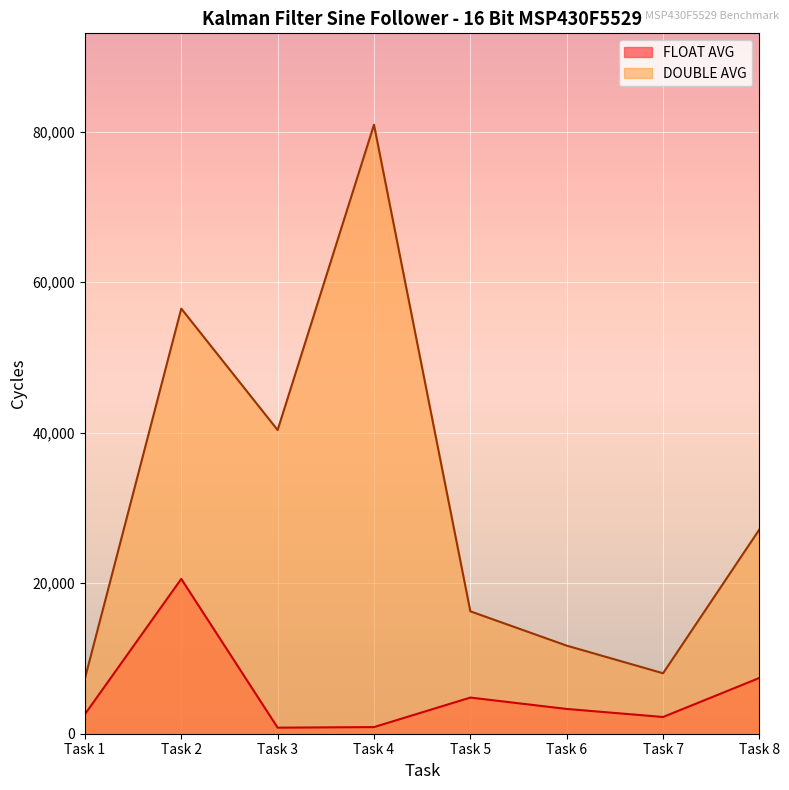

The DOUBLE AVG series shows 3141.9 at Task 6. True or false?

False